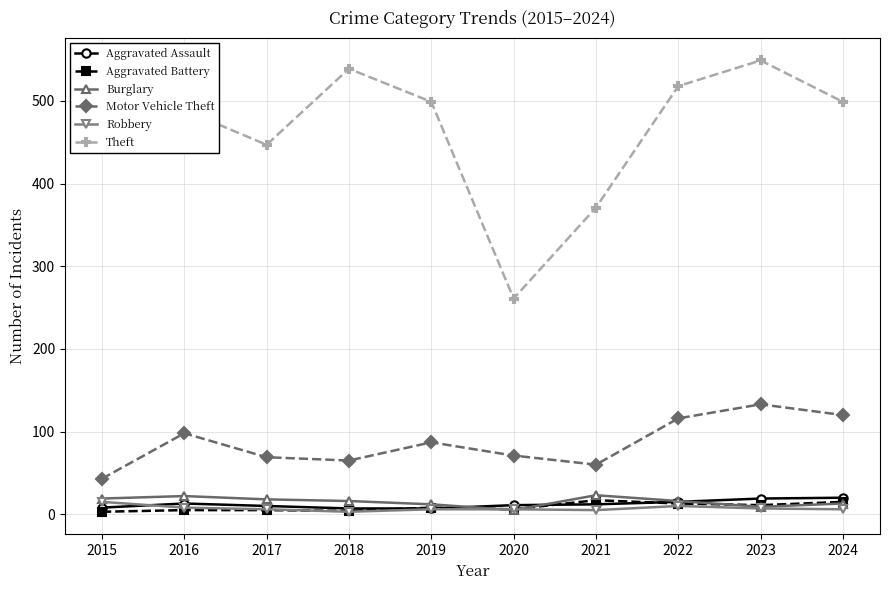

What is the minimum value shown in the chart?

3